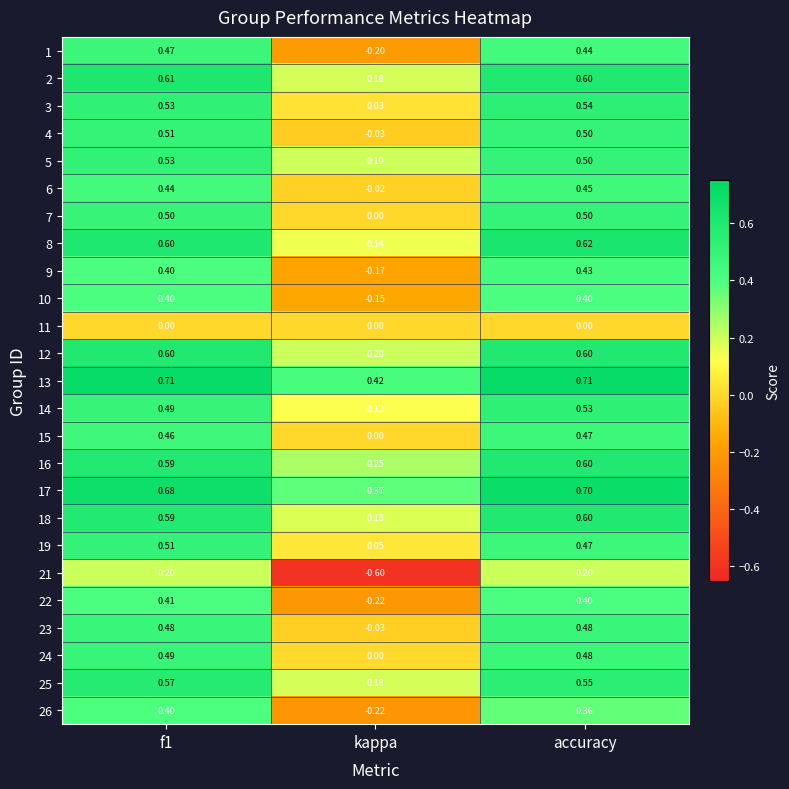

Which series has the largest range (max minus min)?

21